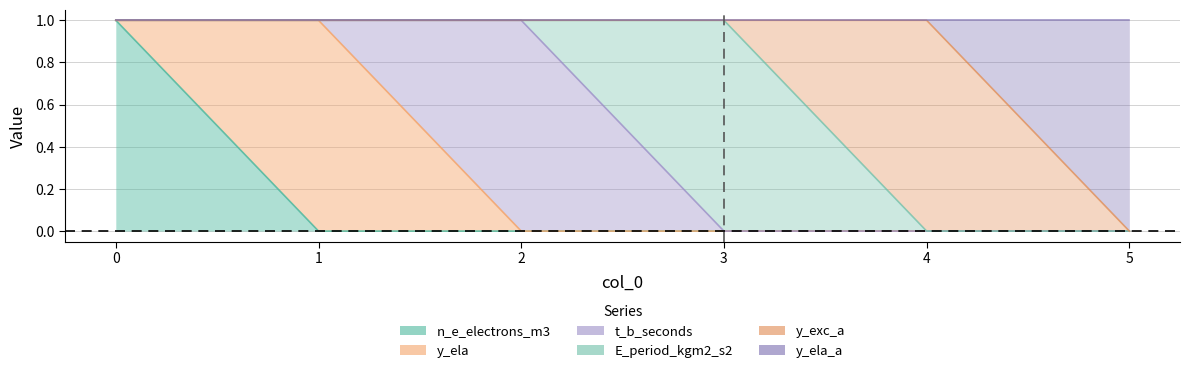

What are all the series names shown in the legend?

n_e_electrons_m3, y_ela, t_b_seconds, E_period_kgm2_s2, y_exc_a, y_ela_a